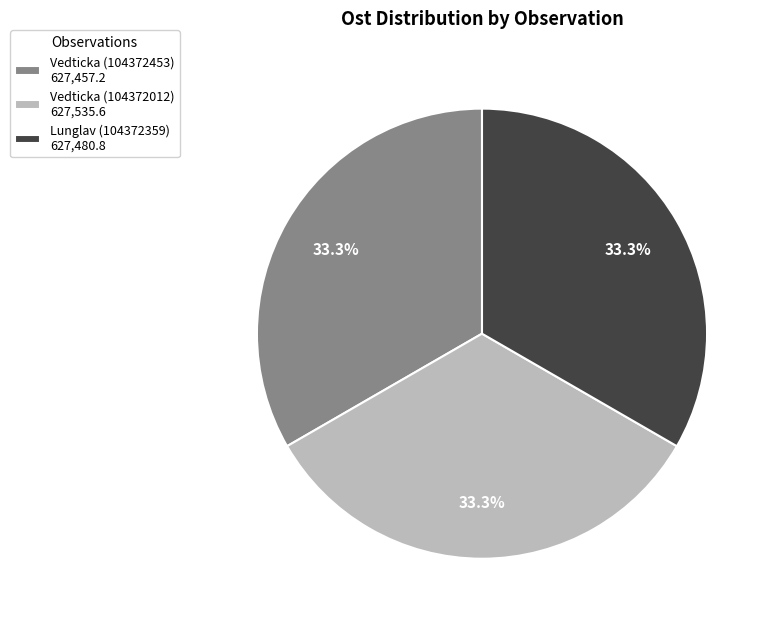

To the nearest percent, what percentage of the pie is Lunglav (104372359)?

33%